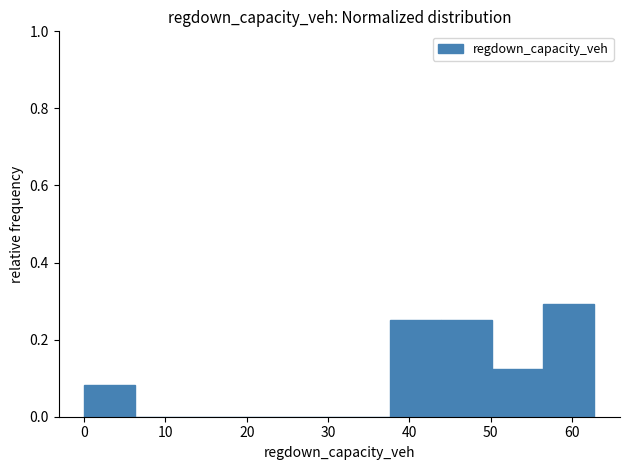

Reading left to right, transcribe this chart: for each bar, give the range it covers on the x-axis and its height. Neither the bar edges nor the heights are printed on the chart, so give them approximately, as read against the axes.

0 to 6: 0.08
6 to 13: 0
13 to 19: 0
19 to 25: 0
25 to 31: 0
31 to 38: 0
38 to 44: 0.26
44 to 50: 0.26
50 to 57: 0.12
57 to 63: 0.30